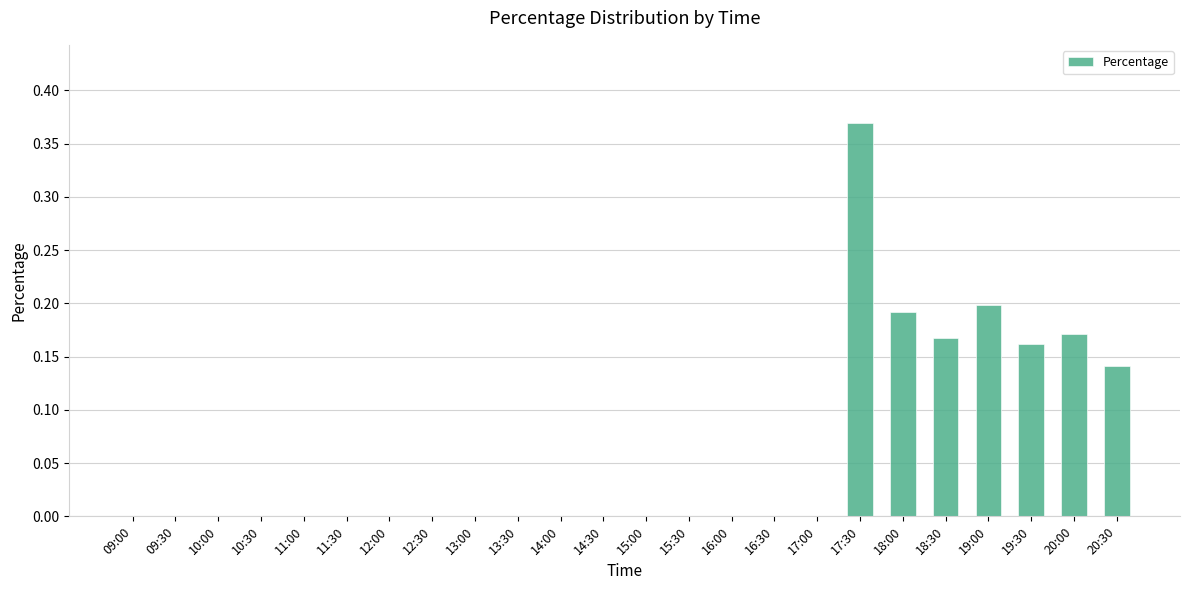

Is it true that the value at 10:00 is 0.2?

False